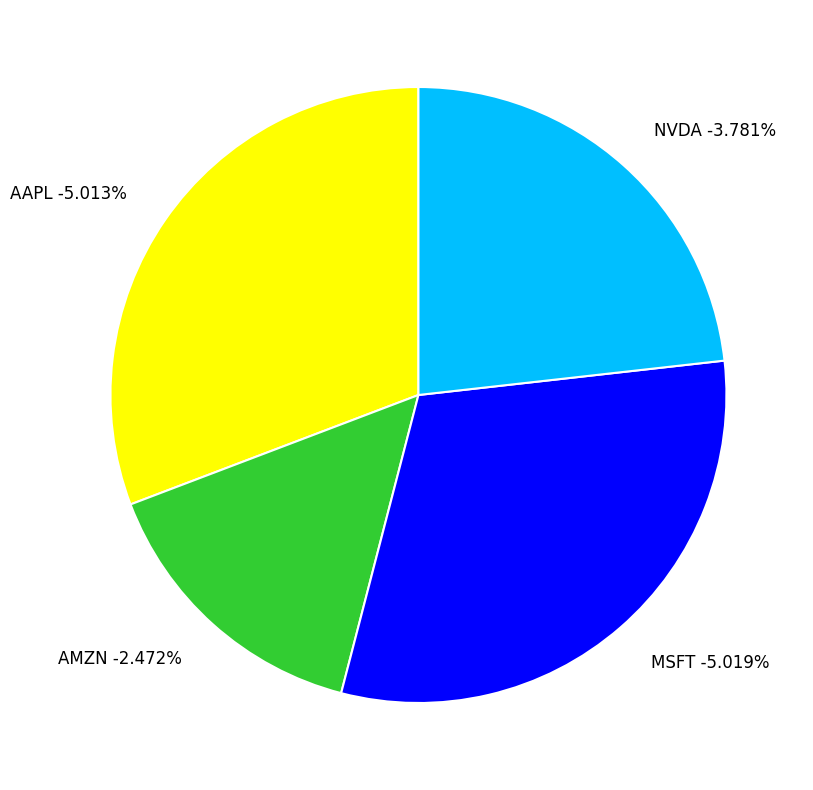

To the nearest percent, what percentage of the pie is AAPL?

31%